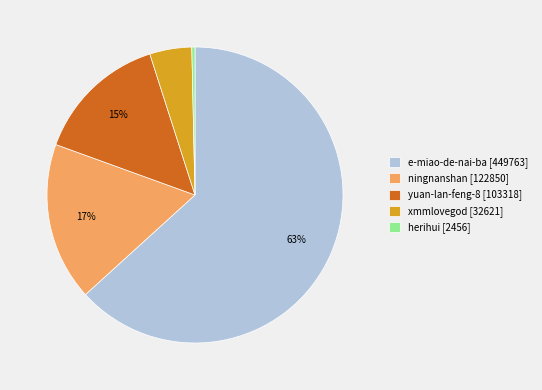

What percentage is the ningnanshan slice, to the nearest percent?

17%